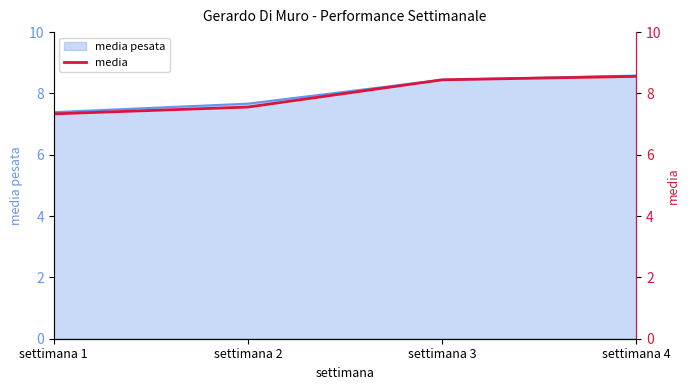

Where is the data nearest to the value 7?

settimana 1